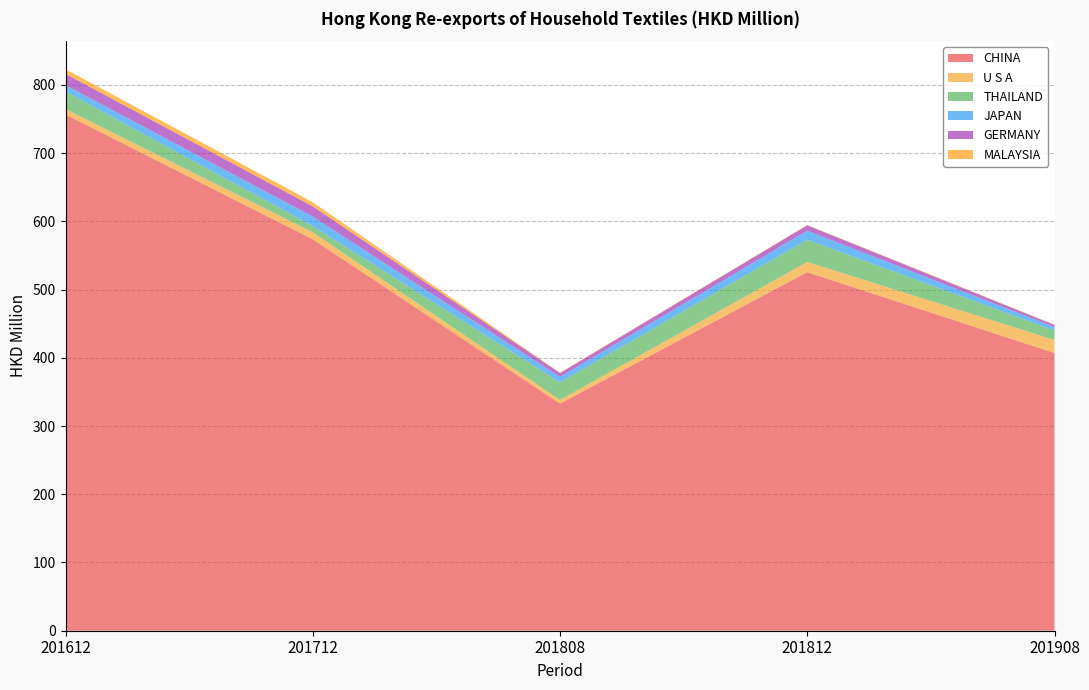

Reading left to right, extract all data points from this chart.

CHINA: 201612=756.6	201712=573.8	201808=332.9	201812=525.5	201908=407.1
U S A: 201612=8.1	201712=10.2	201808=5.4	201812=15.0	201908=19.0
THAILAND: 201612=25.7	201712=9.3	201808=25.9	201812=32.6	201908=13.8
JAPAN: 201612=9.3	201712=13.8	201808=8.0	201812=13.2	201908=5.3
GERMANY: 201612=16.5	201712=14.9	201808=5.6	201812=7.9	201908=3.0
MALAYSIA: 201612=6.7	201712=6.0	201808=0.6	201812=0.6	201908=0.6